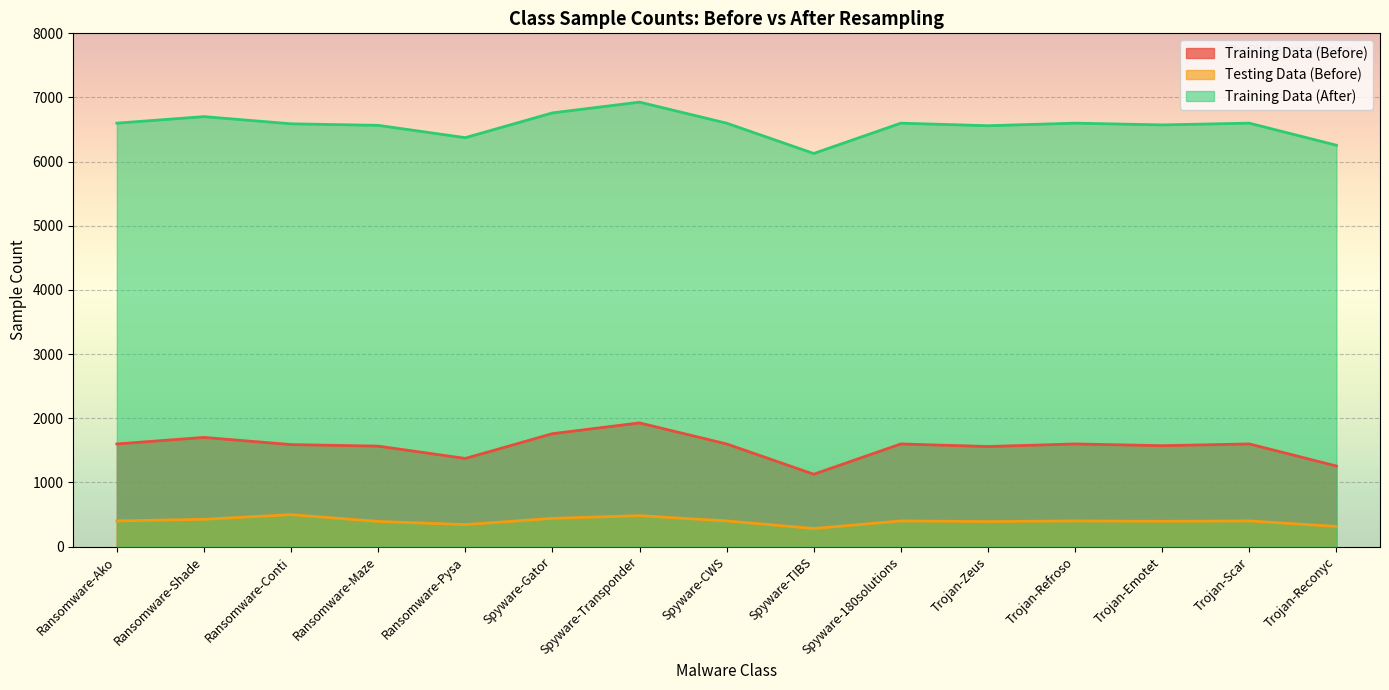

What is the approximate value of Training Data (After) at Trojan-Reconyc, to the nearest 50?

6250